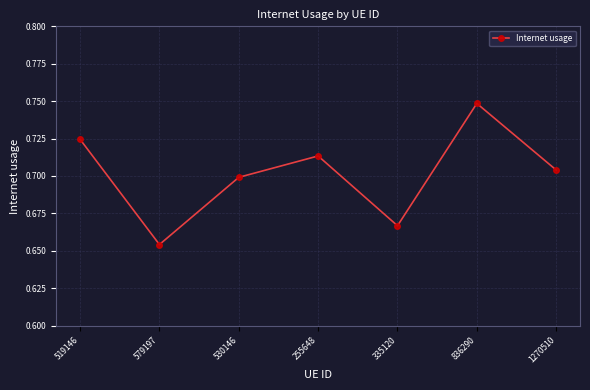

What is the sum of all values?

4.9